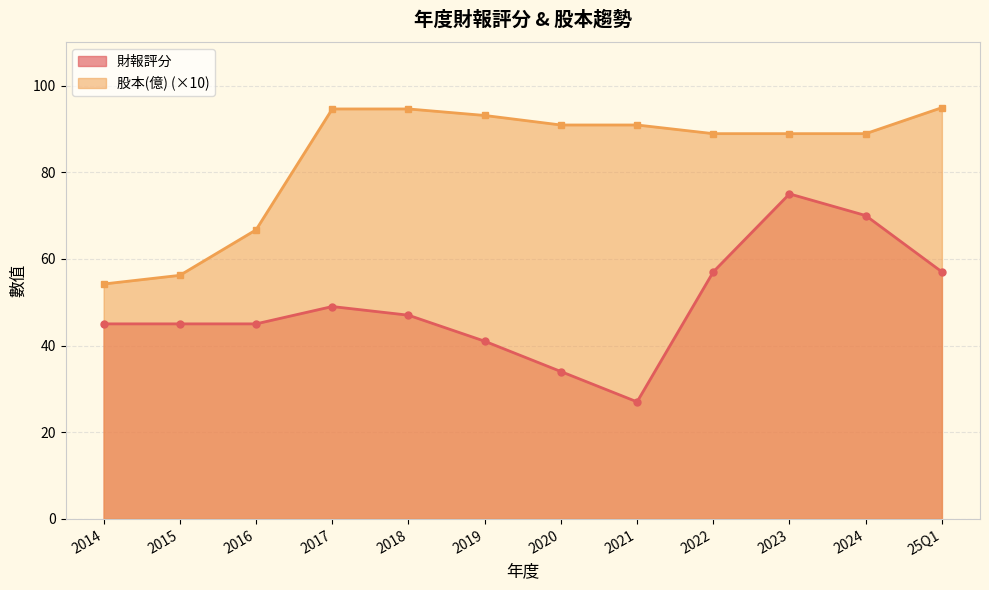

Rank the categories by 股本(億) value from highest to lowest.

25Q1, 2017, 2018, 2019, 2020, 2021, 2022, 2023, 2024, 2016, 2015, 2014